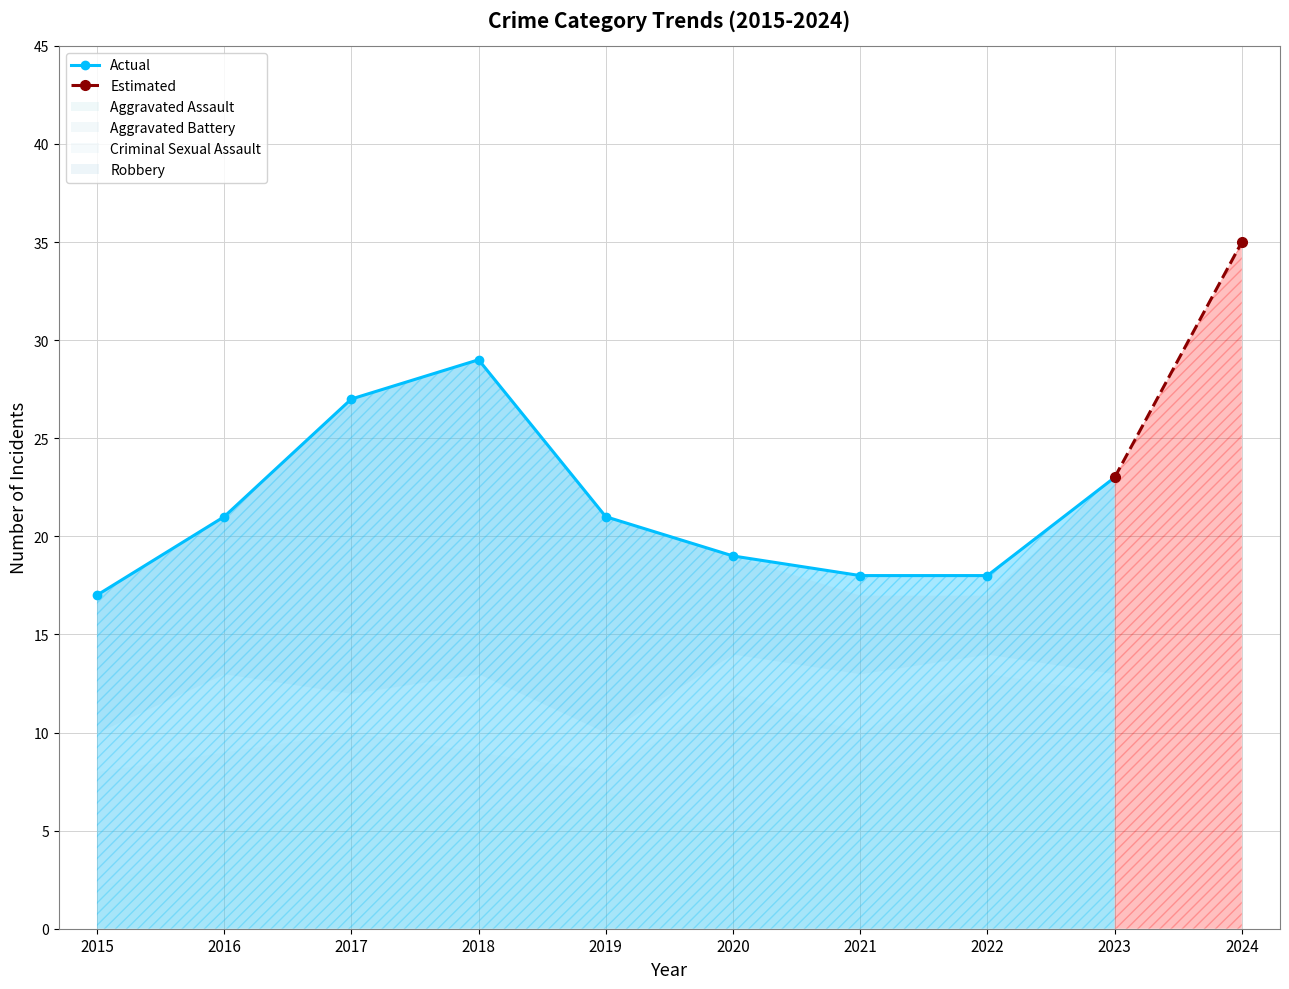

Rank the categories by Aggravated Battery value from lowest to highest.

2019, 2021, 2017, 2018, 2016, 2022, 2015, 2023, 2024, 2020